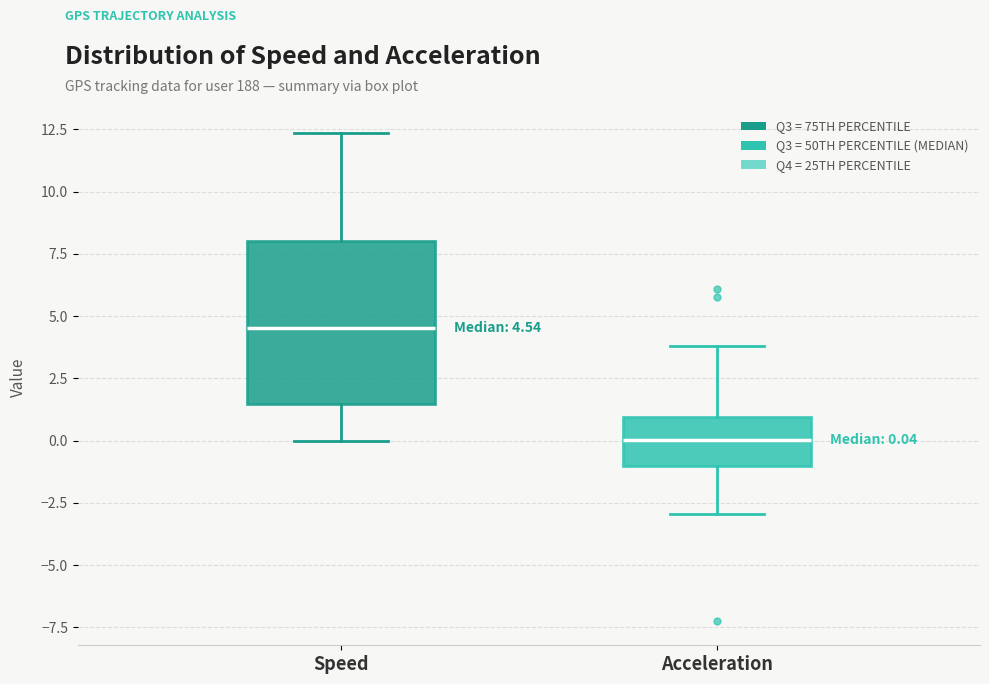

Which box's median line is the highest?

Speed